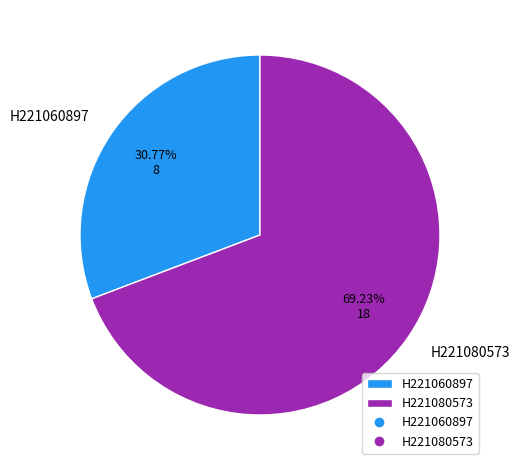

To the nearest percent, what is the difference between the H221060897 and H221080573 slice percentages?

38%